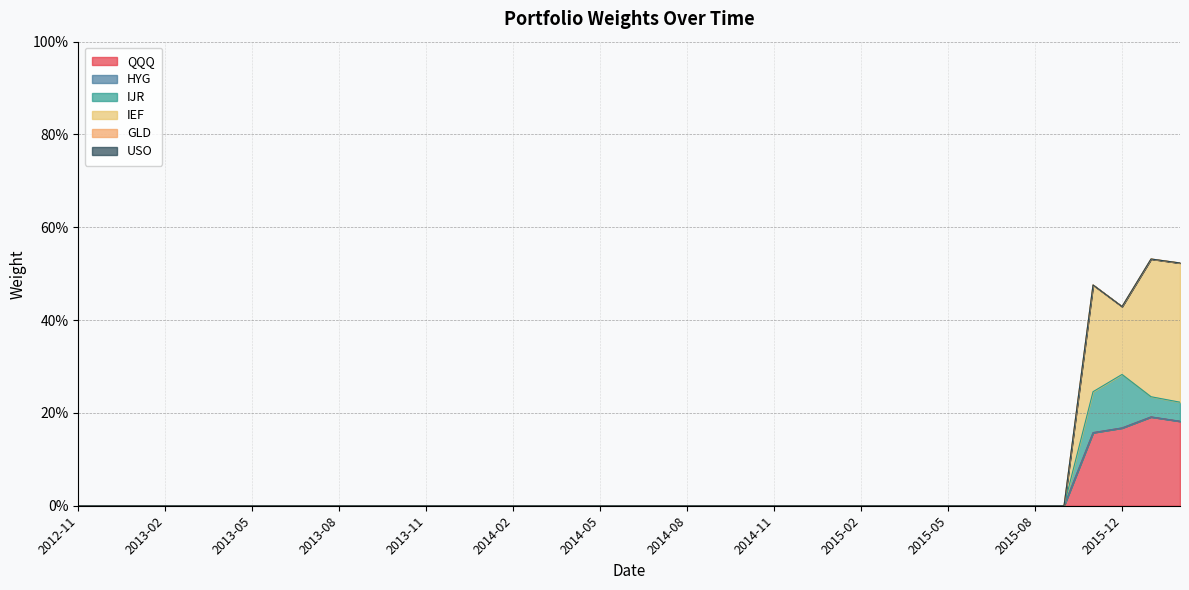

At which label is QQQ closest to 0?

2012-11